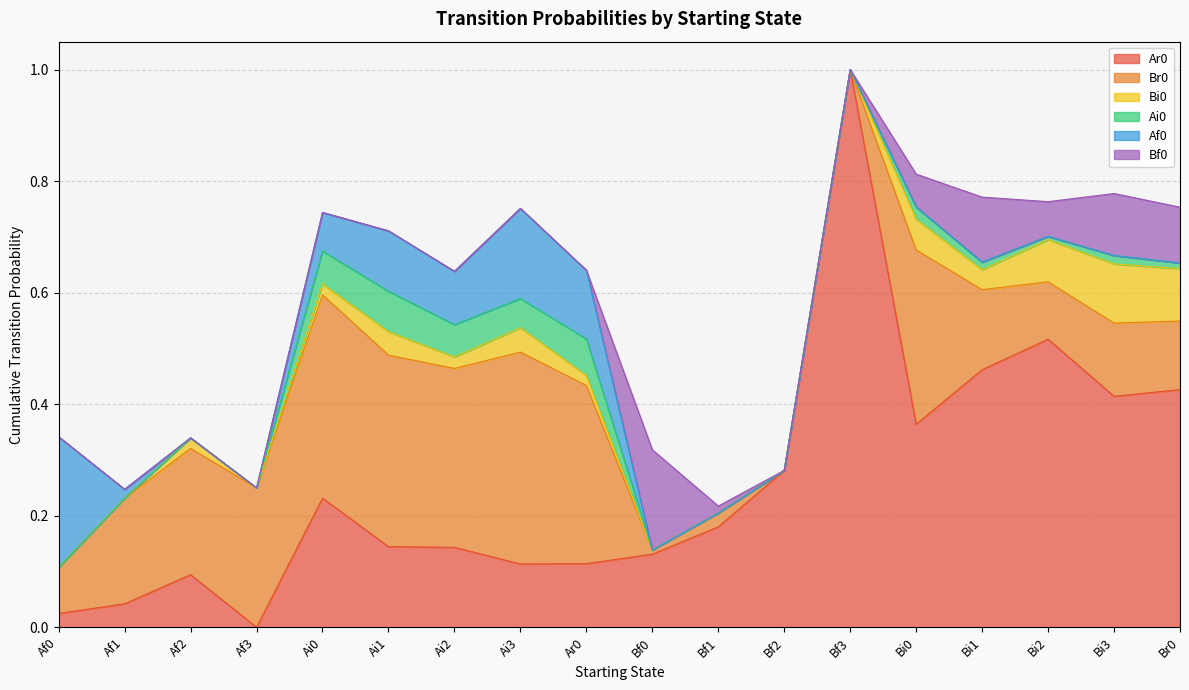

What is the total value across all series at Af1?

0.2